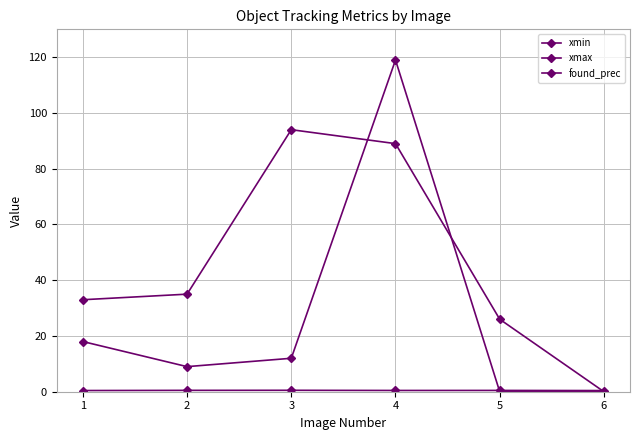

How many series are shown in this chart?

3